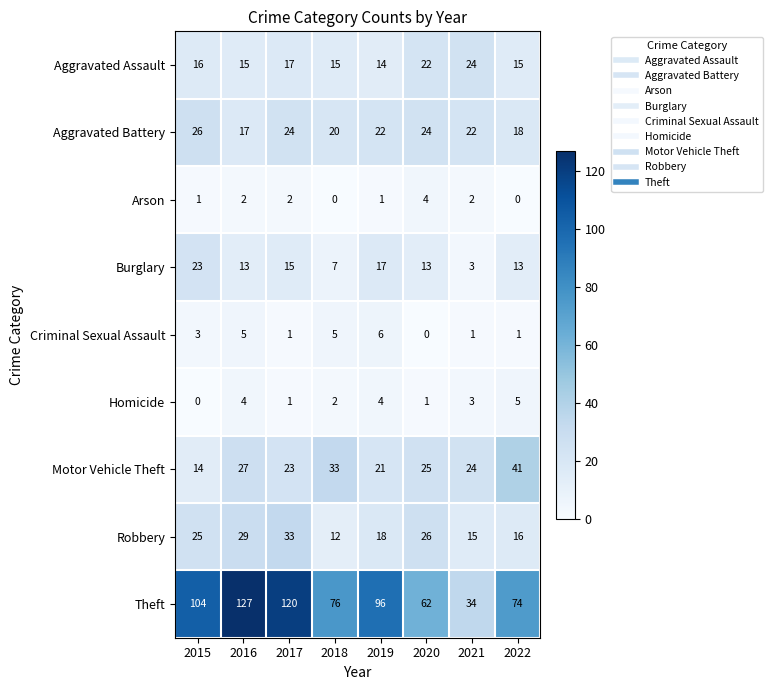

What is the difference between the maximum and second lowest values in the Robbery series?

18